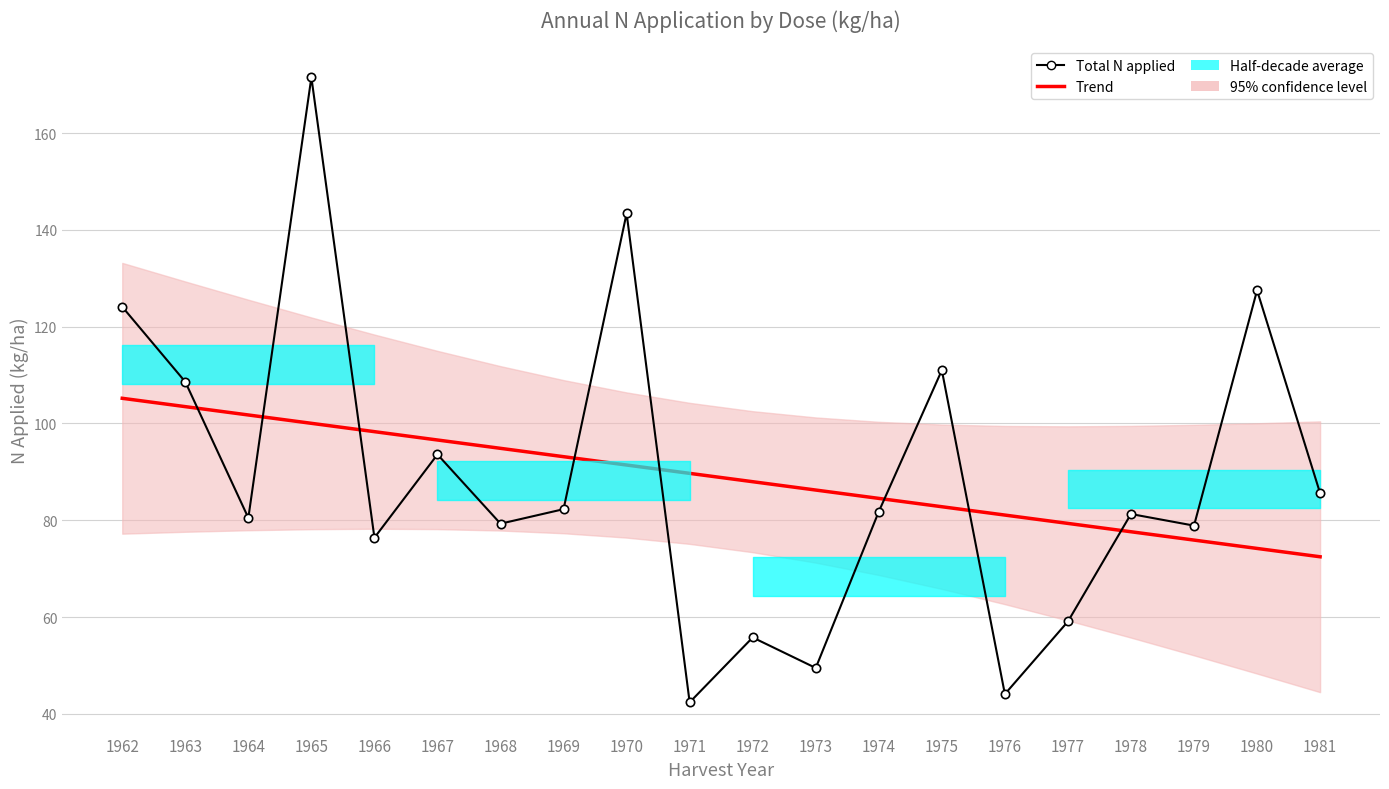

Which series changed the most between 1966 and 1973?

Total N applied